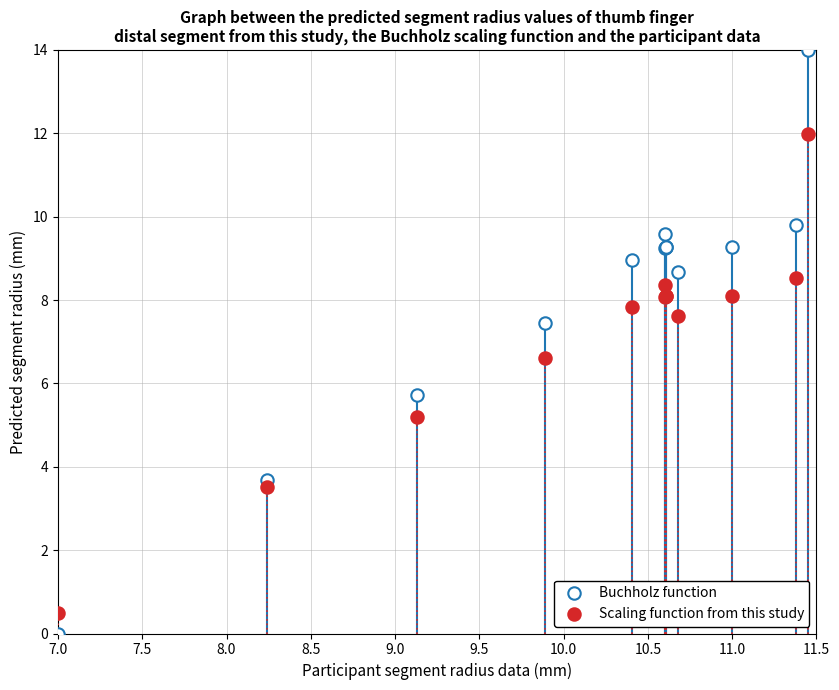

Which series has the widest spread of Y values?

Buchholz function